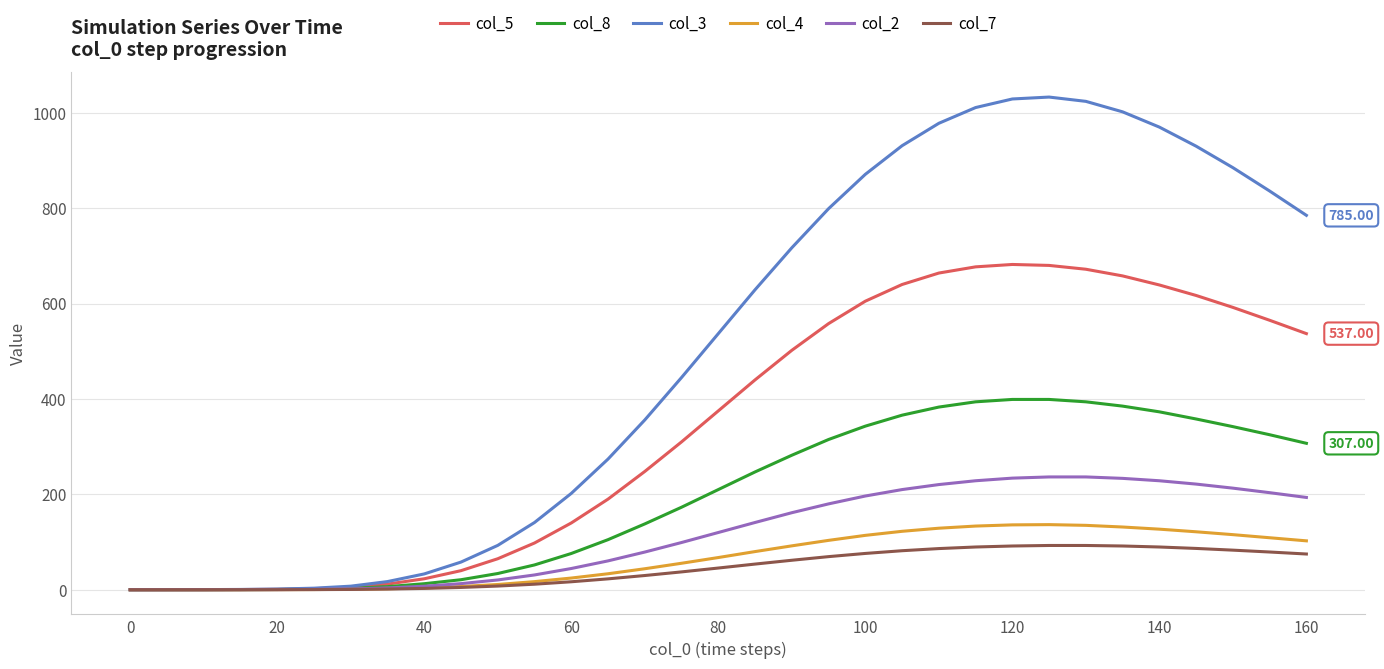

Which series has the largest total across all categories?

col_3